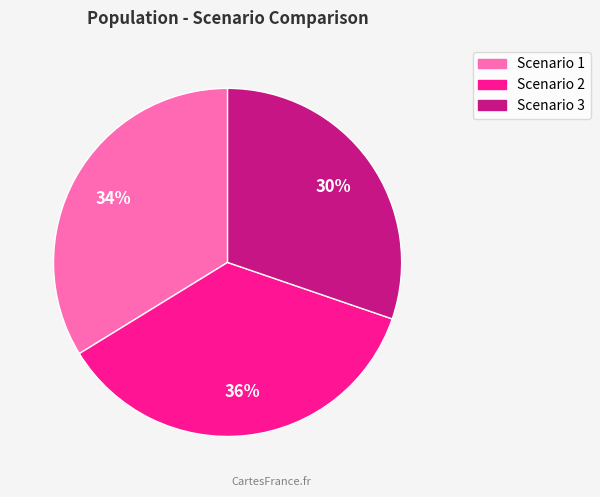

How many slices are in this pie chart?

3